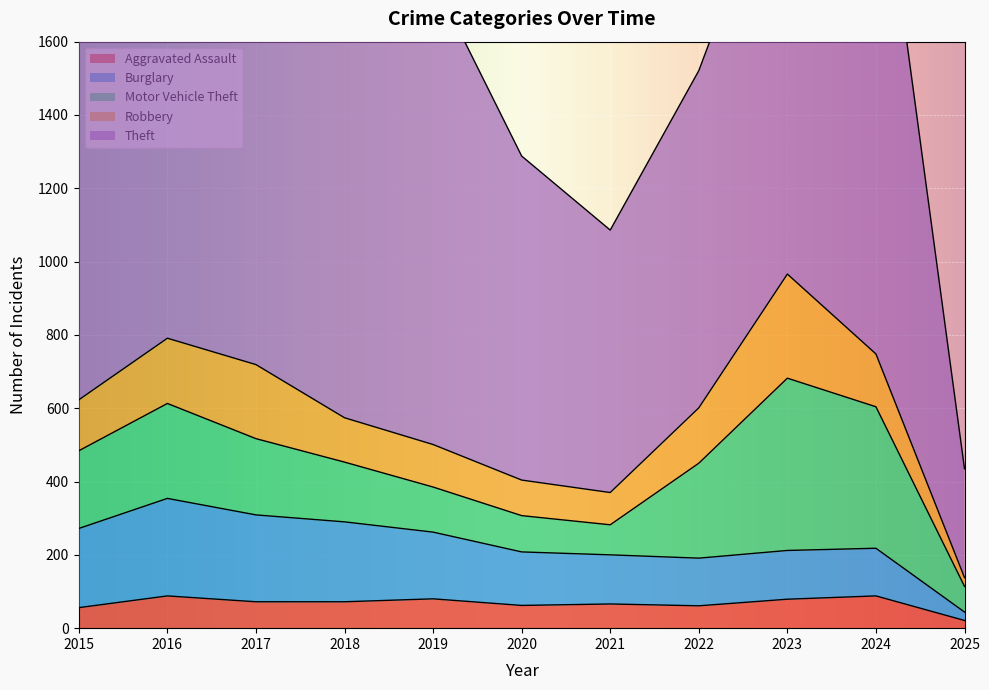

The value of Motor Vehicle Theft at 2016 is 339. True or false?

False